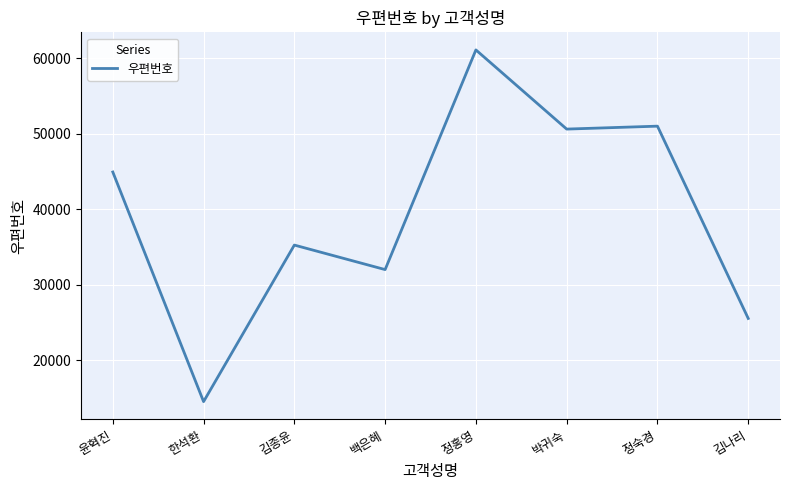

What is the ratio of the value at 정홍영 to the value at 한석환?

4.2